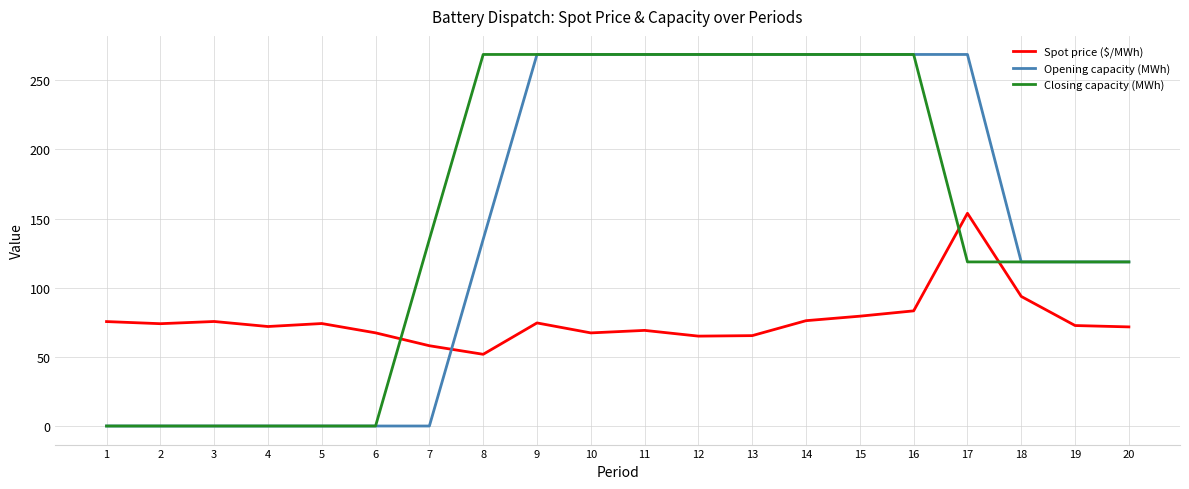

Rank the series at 8 from highest to lowest value.

Closing capacity (MWh), Opening capacity (MWh), Spot price ($/MWh)